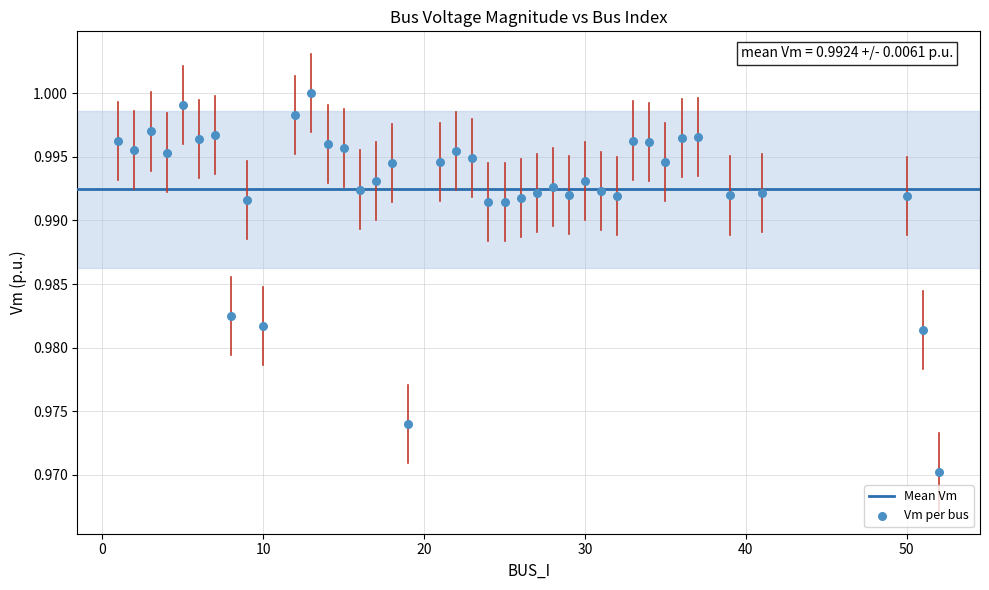

What is the range of X values (max minus min)?

51.0